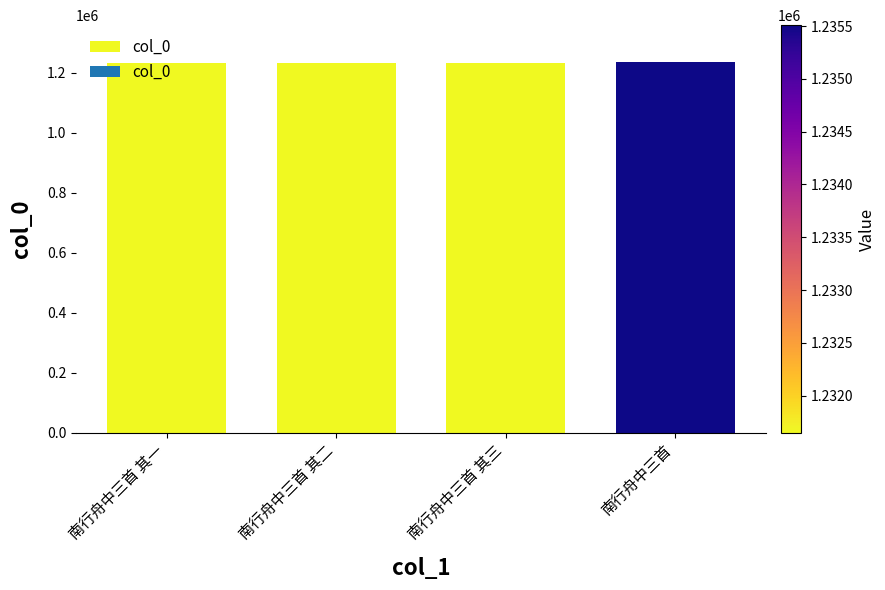

What is the ratio of the value at 南行舟中三首 其一 to the value at 南行舟中三首 其三?

1.0